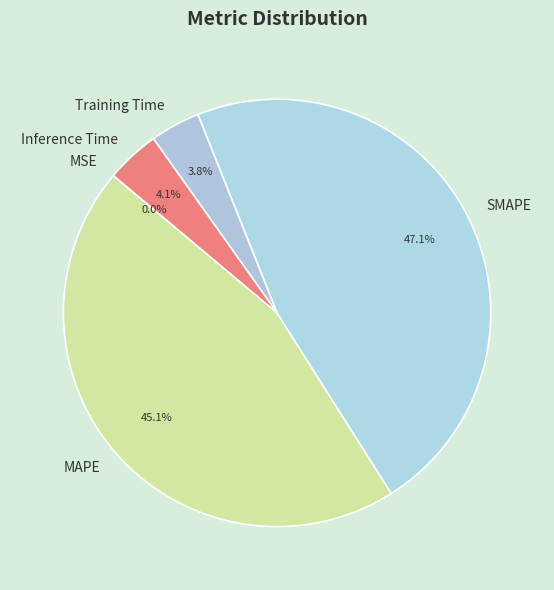

What is the ratio of the value at Training Time to the value at MAPE?

0.1